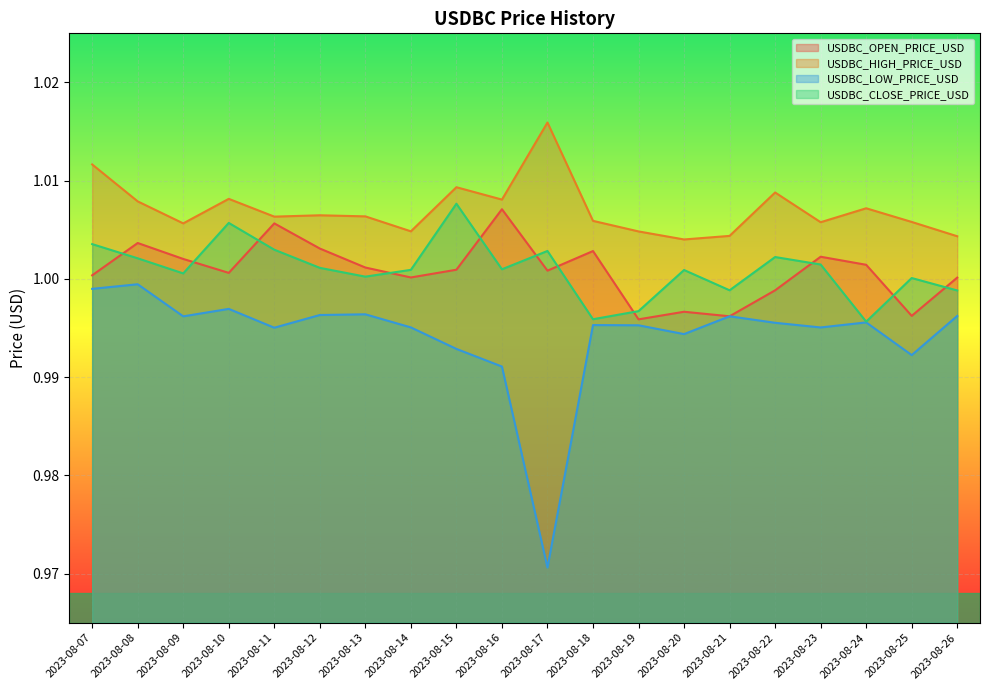

In USDBC_LOW_PRICE_USD, how many points are lower than both neighbors (excluding endpoints)?

6